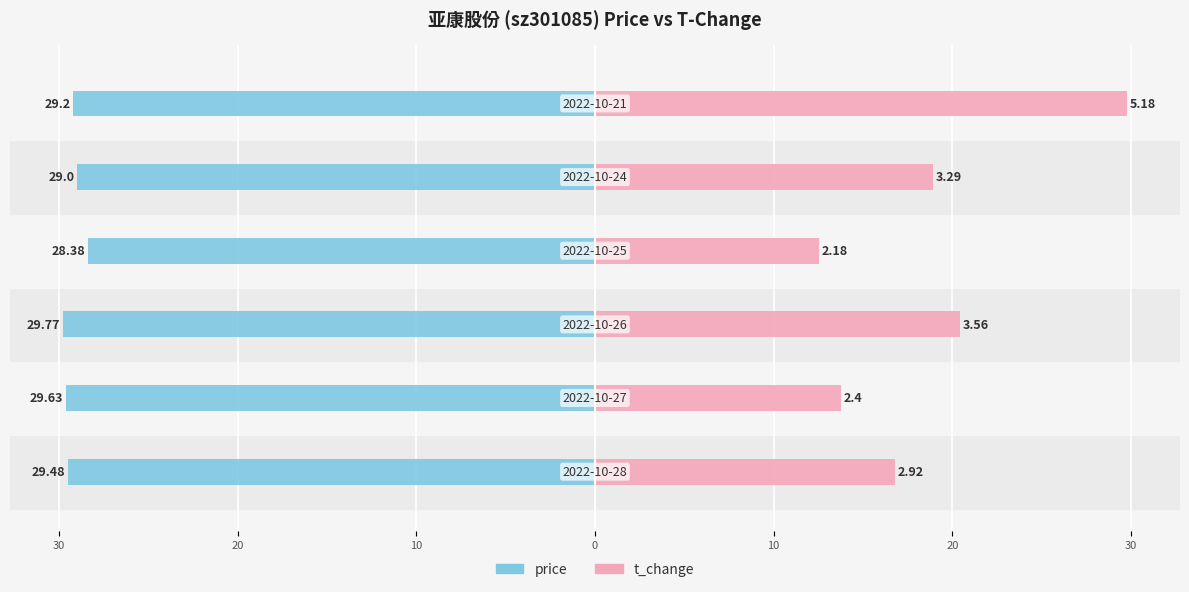

Between 30 and 0, which series saw the biggest shift?

t_change